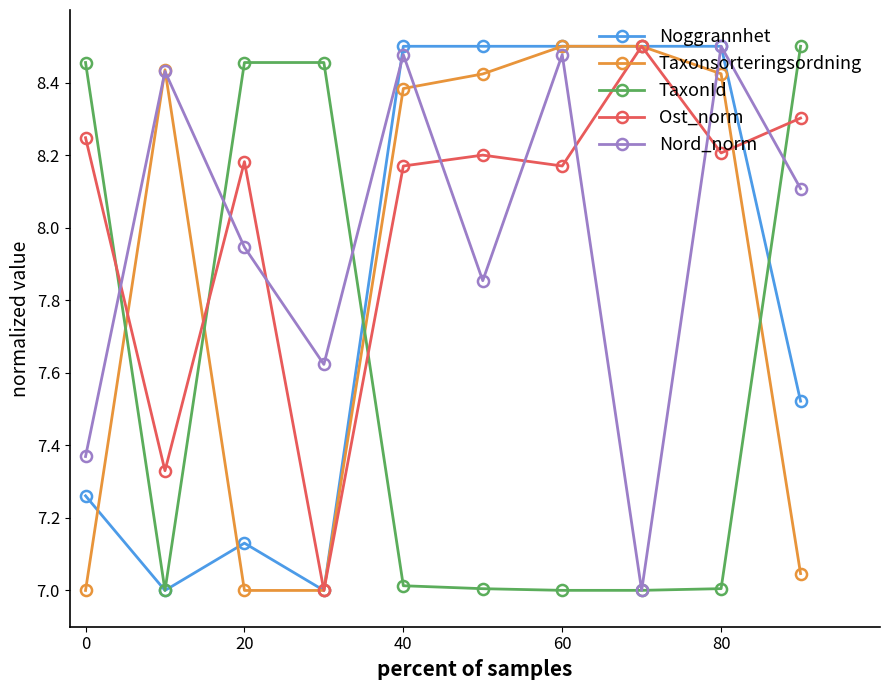

How many interior local valleys does the Nord_norm series have?

3